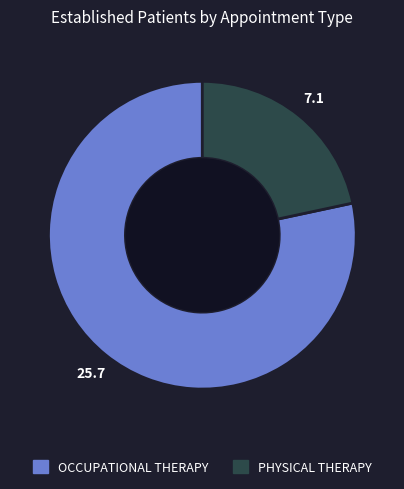

How many segments does this pie chart have?

2